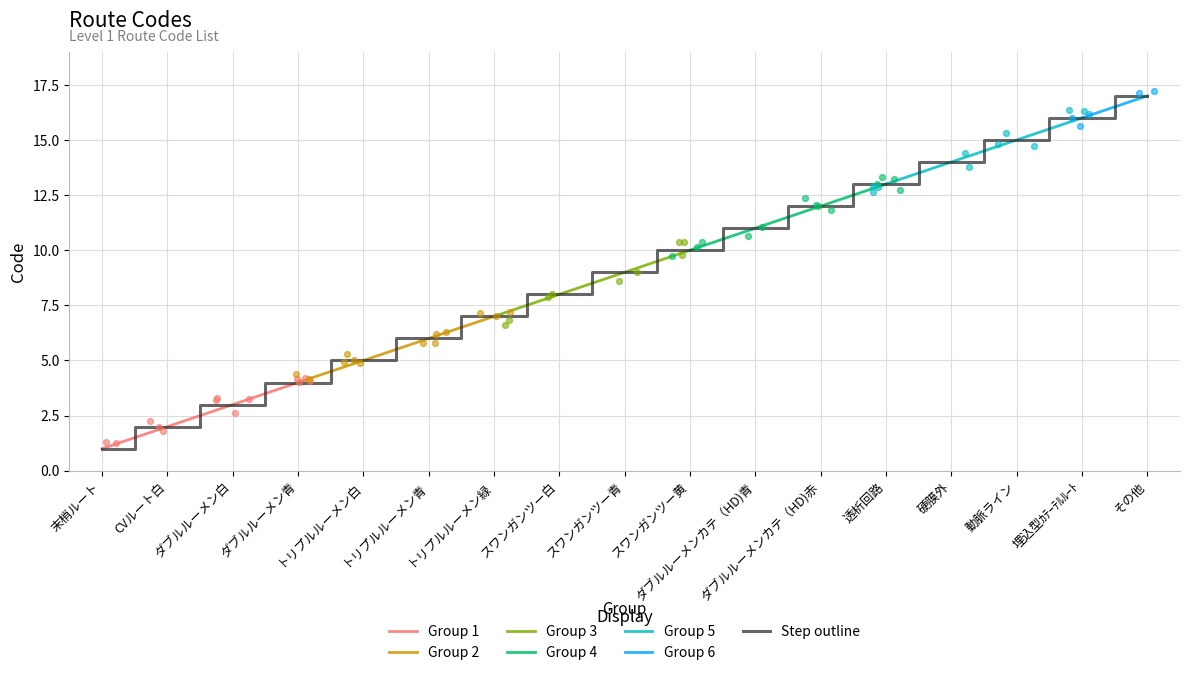

Which has a higher value, ダブルルーメン白 or スワンガンツー青?

スワンガンツー青